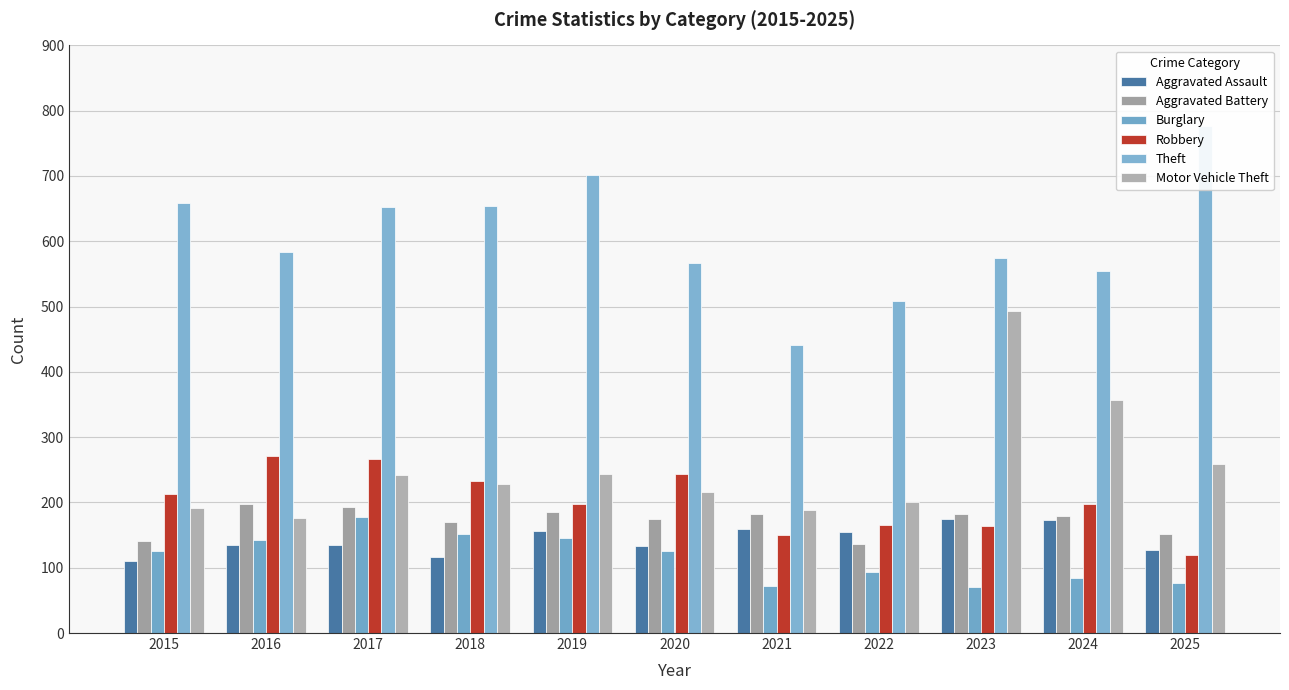

What is the lowest value of the Aggravated Assault series?

110